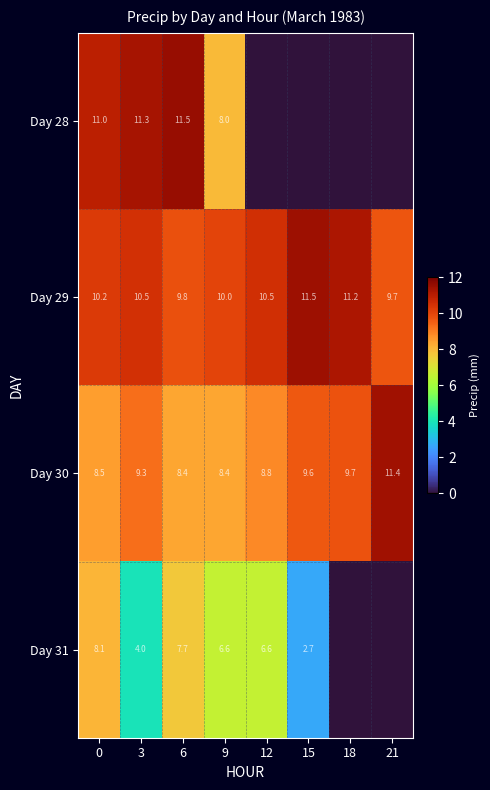

Read the Day 29 value at 3.

10.5